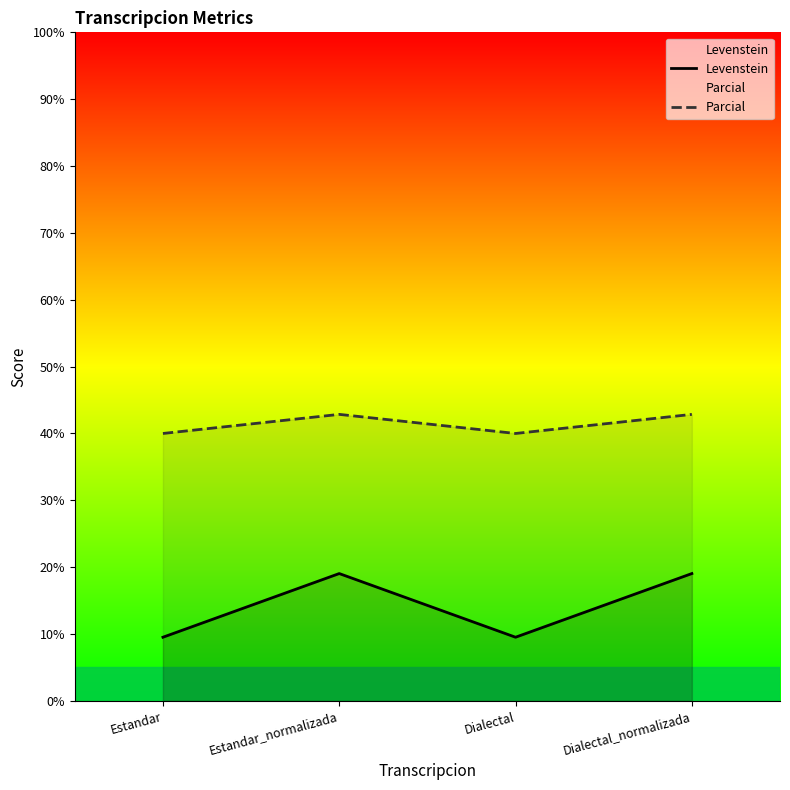

What is the sum of the Parcial values at Estandar_normalizada and Estandar?

82.9